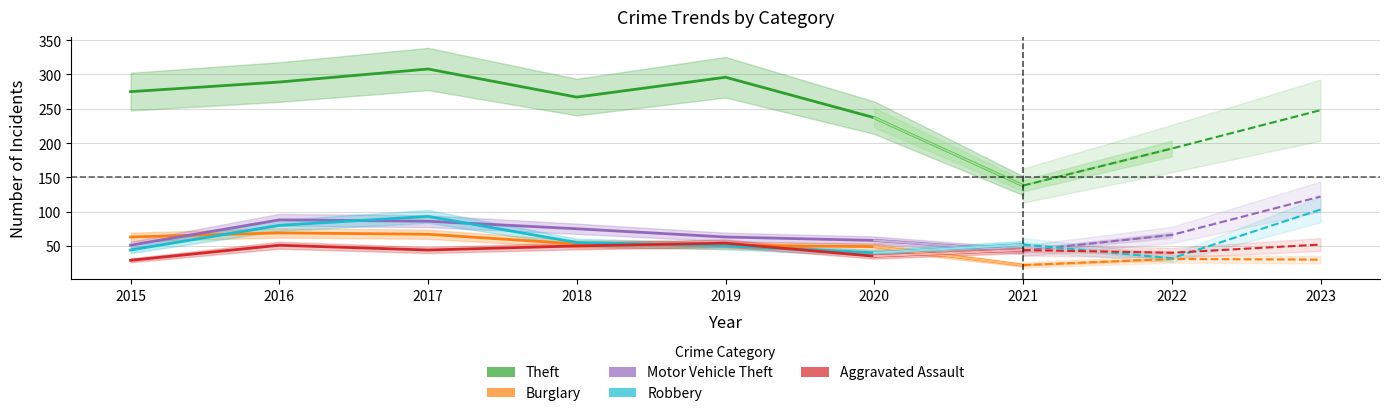

At which category does Robbery reach its first local peak?

2017